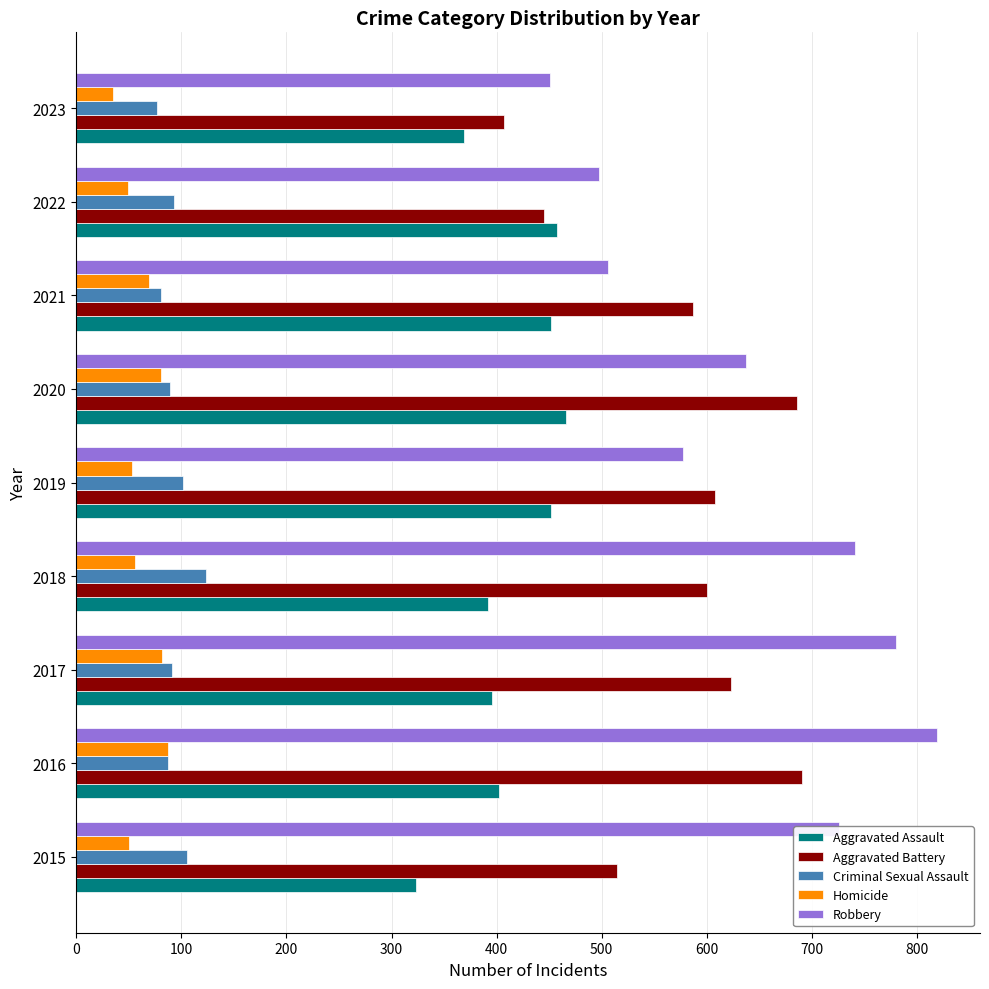

What value does the Criminal Sexual Assault series have at 2019, to the nearest 5?

100